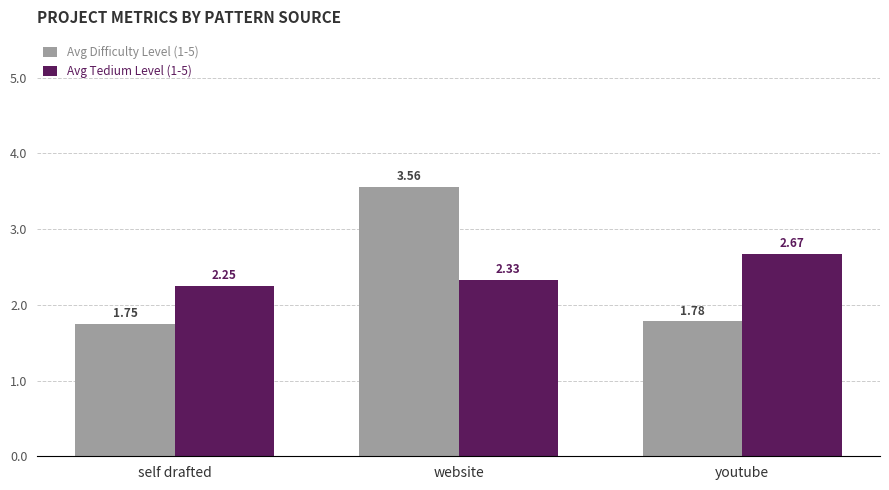

Which series changed the most between website and youtube?

Avg Difficulty Level (1-5)